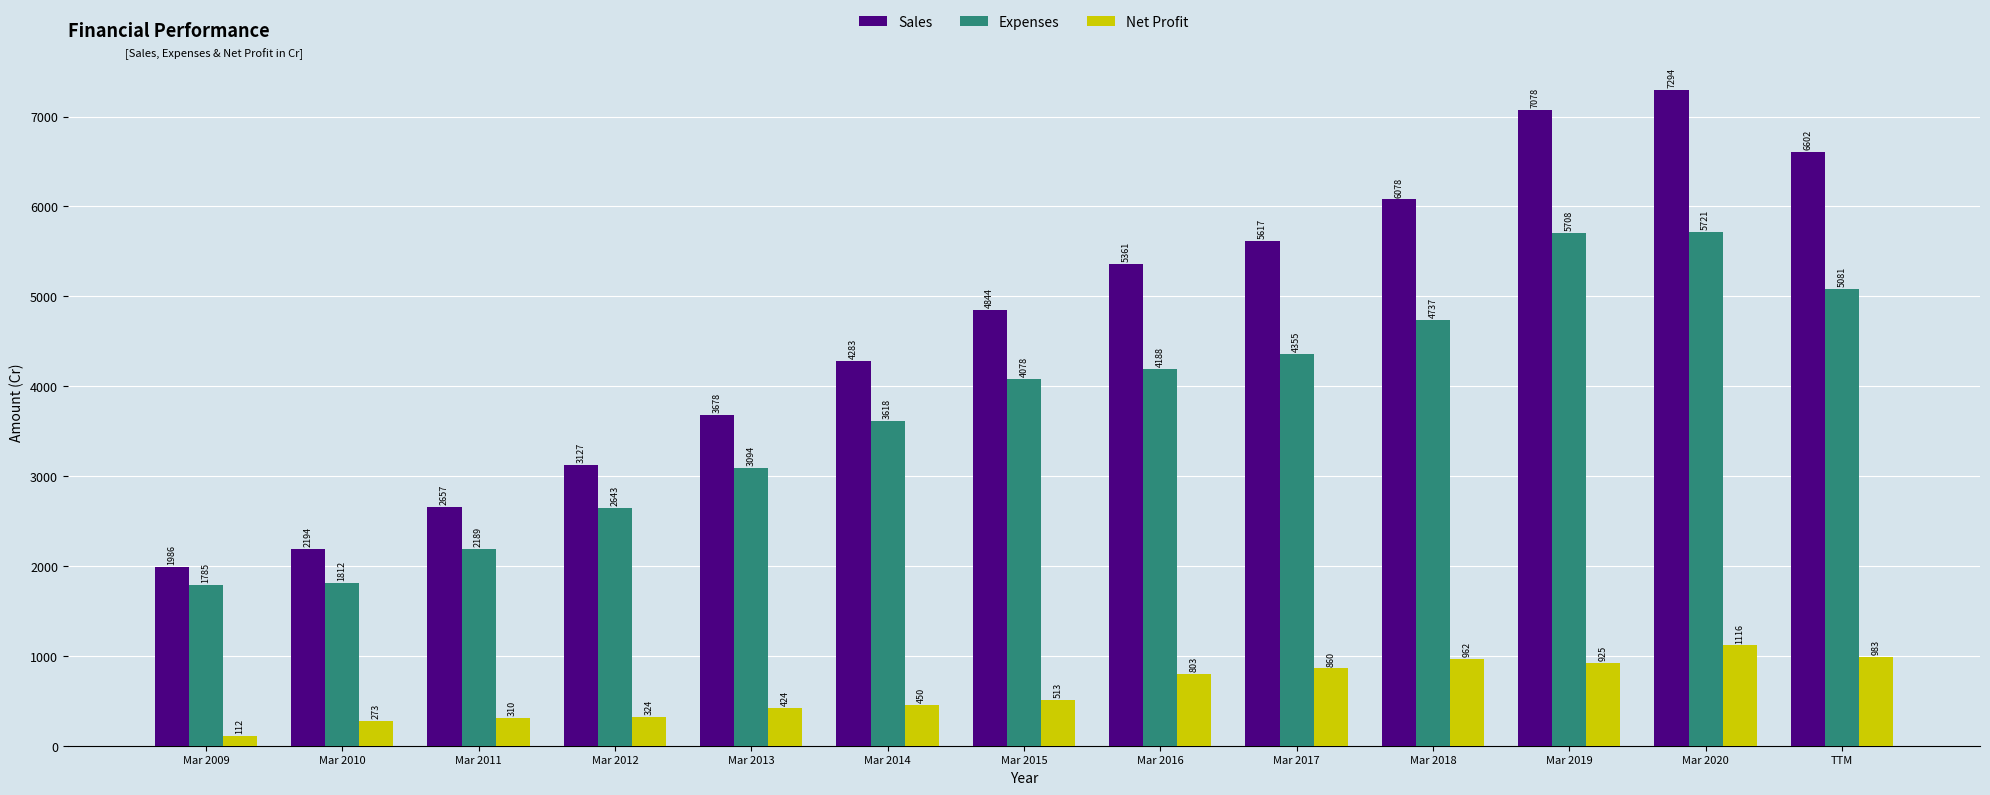

What is the sum of the Sales values at Mar 2013 and Mar 2020?

10972